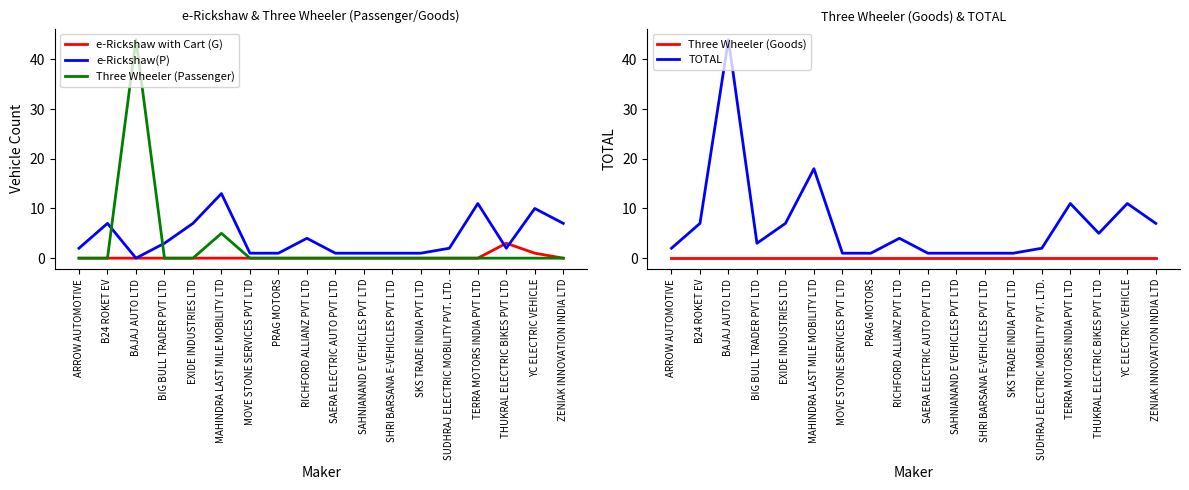

Which series has the largest range (max minus min)?

Three Wheeler (Passenger)